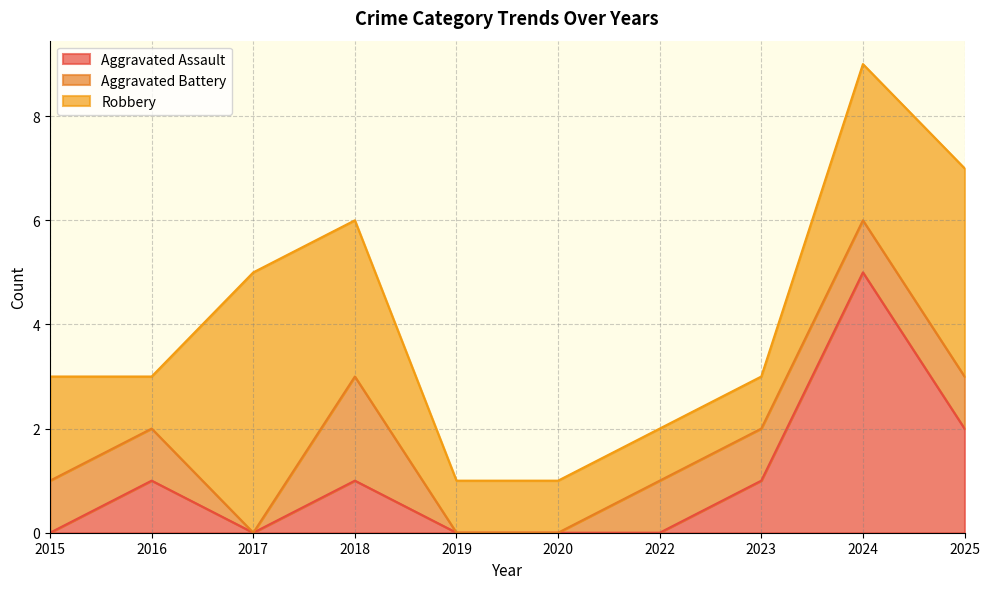

What is the difference between the Robbery values at 2024 and 2017?

2